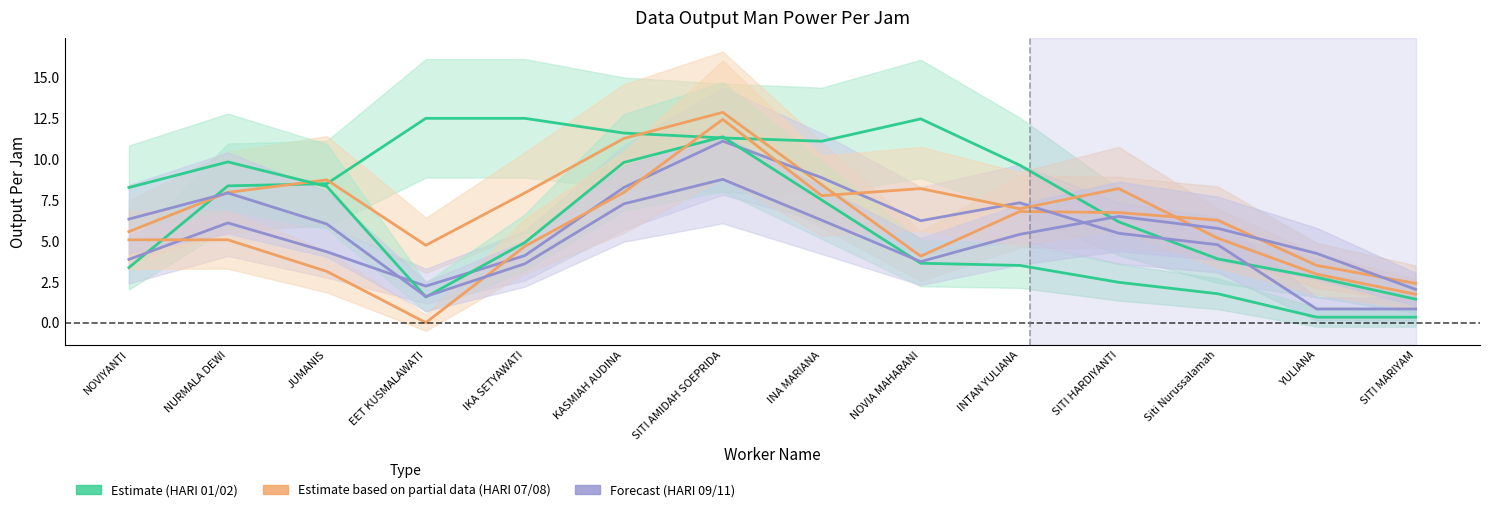

Rank the series at NOVIA MAHARANI from highest to lowest value.

HARI 01, HARI 09, HARI 07, HARI 02, HARI 11, HARI 08